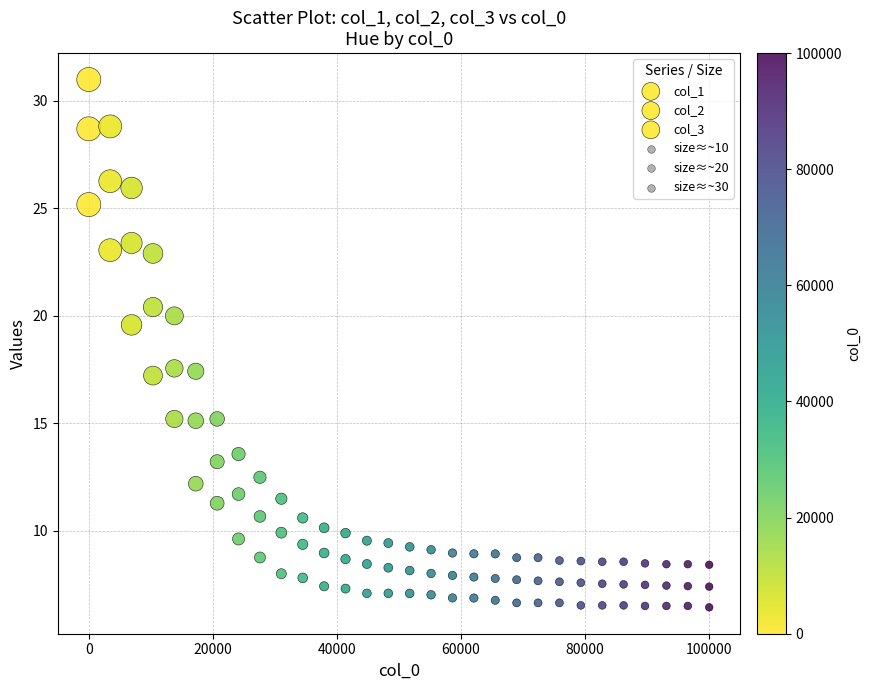

Count the number of points in this scatter plot.

90